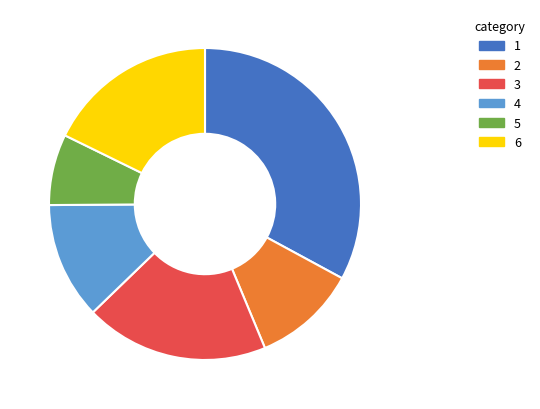

Is the sum of 2 and 5 greater than half?

No